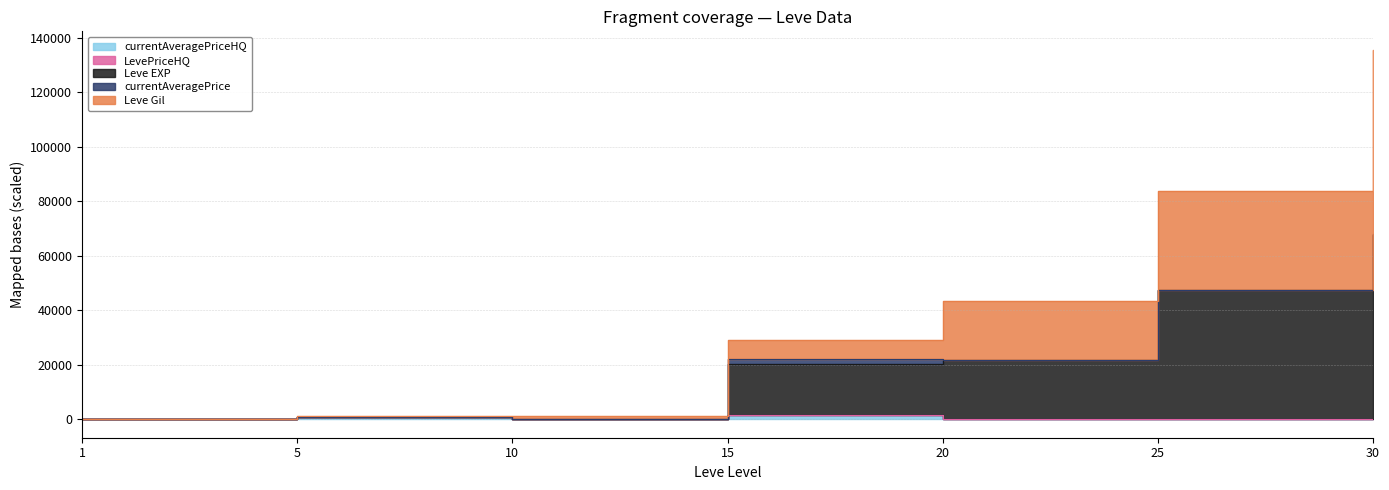

At which label does Leve EXP reach its minimum?

1